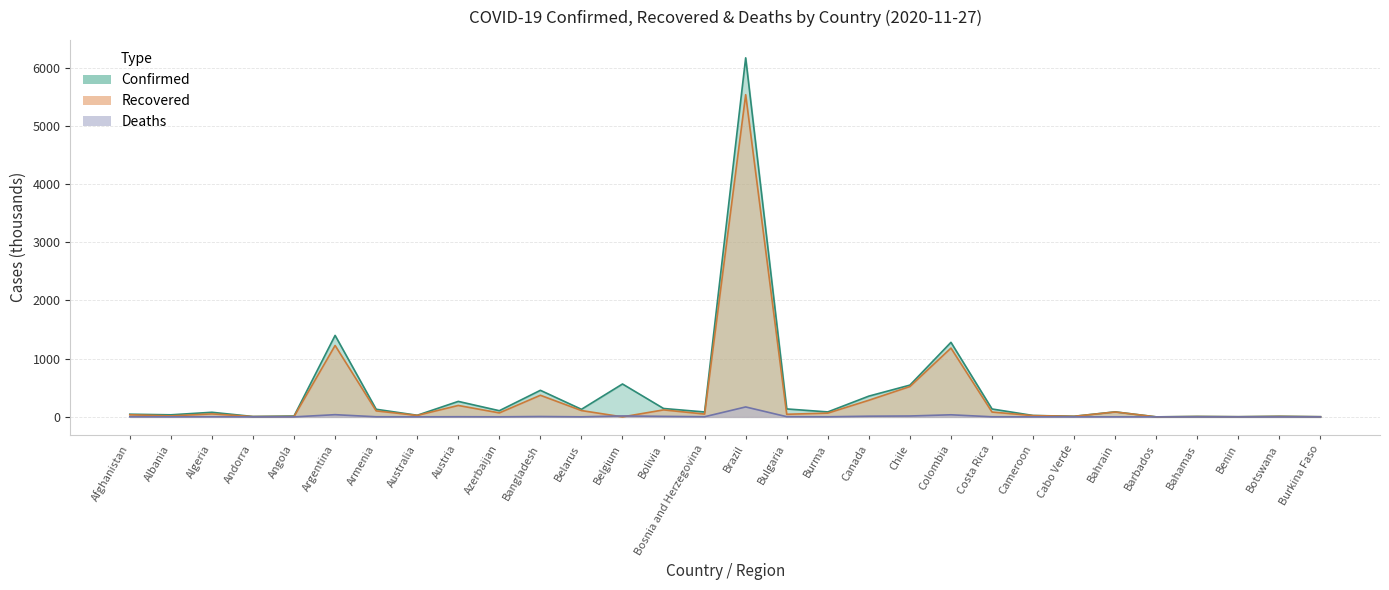

Reading left to right, what are all the values shown in this chart?

Confirmed: 45.7	35.6	79.1	6.5	14.9	1399.4	130.9	27.9	266.0	106.1	456.4	130.0	565.0	144.3	84.3	6166.6	136.6	85.2	356.6	545.7	1280.5	135.7	24.0	10.6	86.3	0.3	7.5	3.0	10.3	2.8
Recovered: 36.2	17.4	51.3	5.6	7.6	1226.7	103.1	25.6	196.3	68.6	371.5	108.8	0.0	120.2	48.8	5534.0	44.9	64.6	285.7	521.2	1181.8	83.3	22.2	10.0	84.5	0.2	5.8	2.6	7.7	2.6
Deaths: 1.7	0.8	2.4	0.1	0.3	37.9	2.1	0.9	2.8	1.3	6.5	1.1	16.1	8.9	2.5	170.8	3.5	1.8	11.8	15.2	36.0	1.7	0.4	0.1	0.3	0.0	0.2	0.0	0.0	0.1